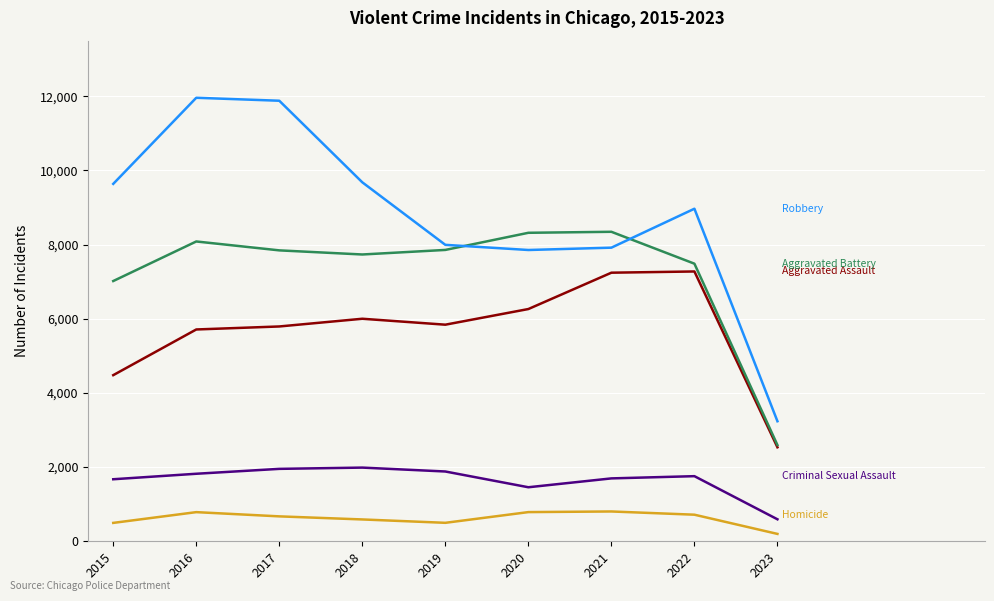

What is the maximum value shown in the chart?

11960